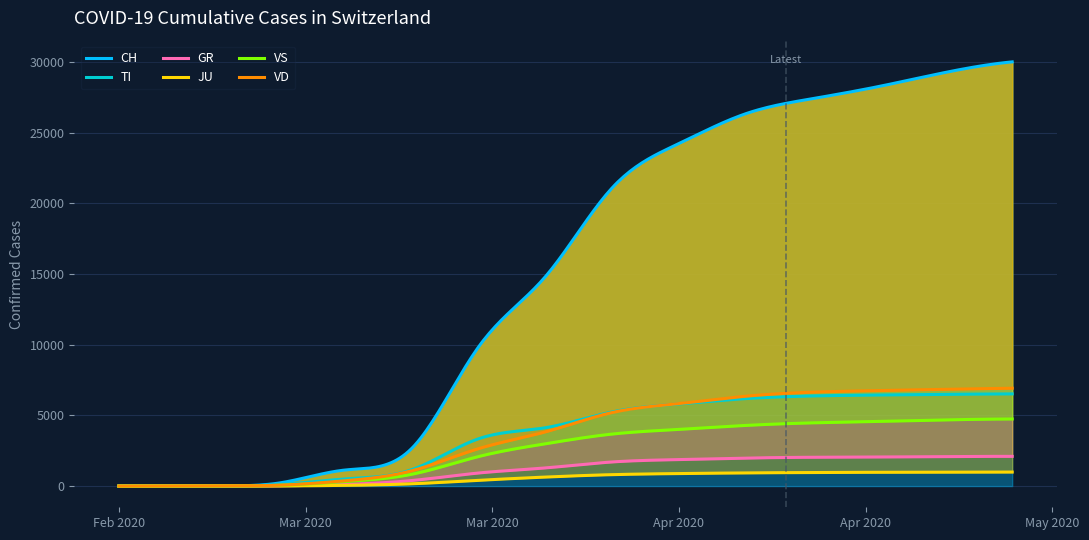

Count the number of categories in the chart.

20